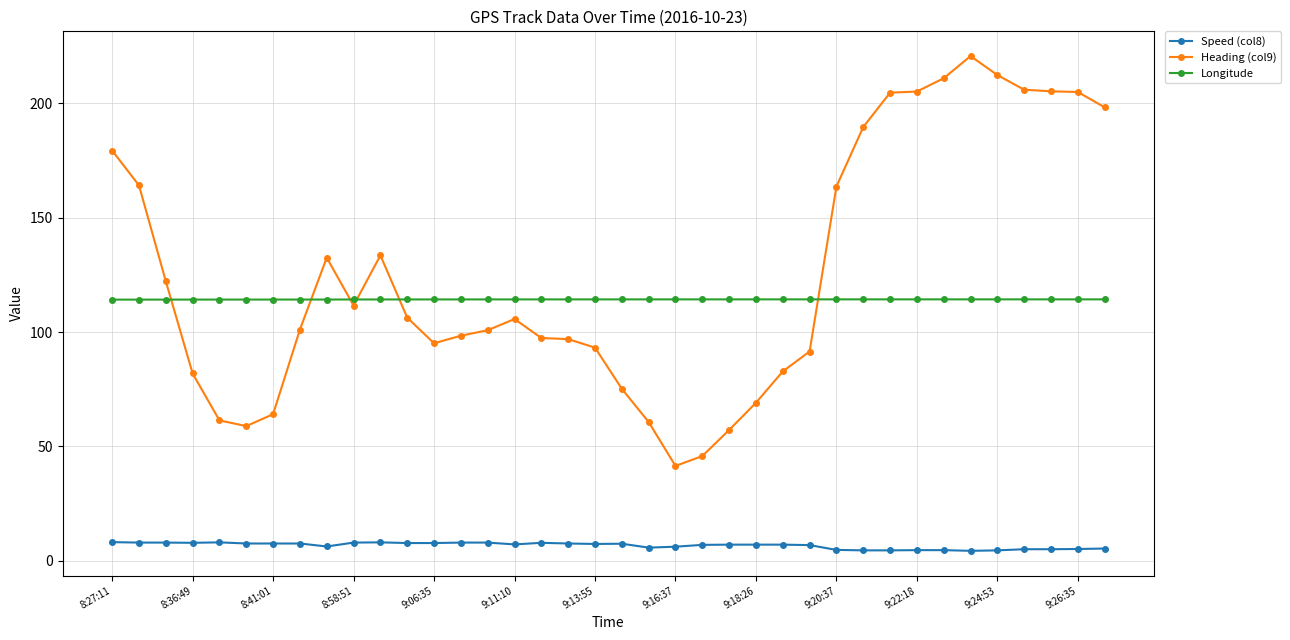

True or false: Speed (col8) and Longitude intersect in this chart.

False